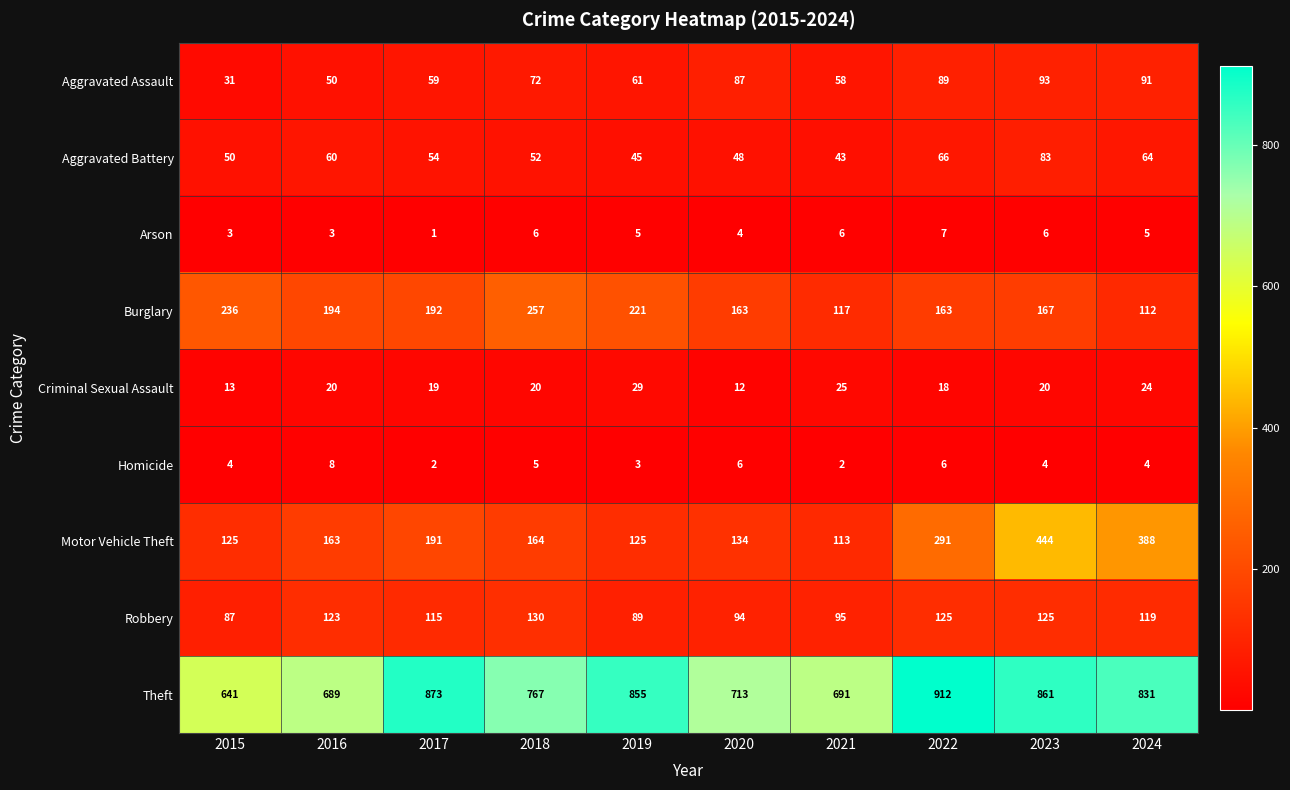

What is the total value across all series at 2021?

1150